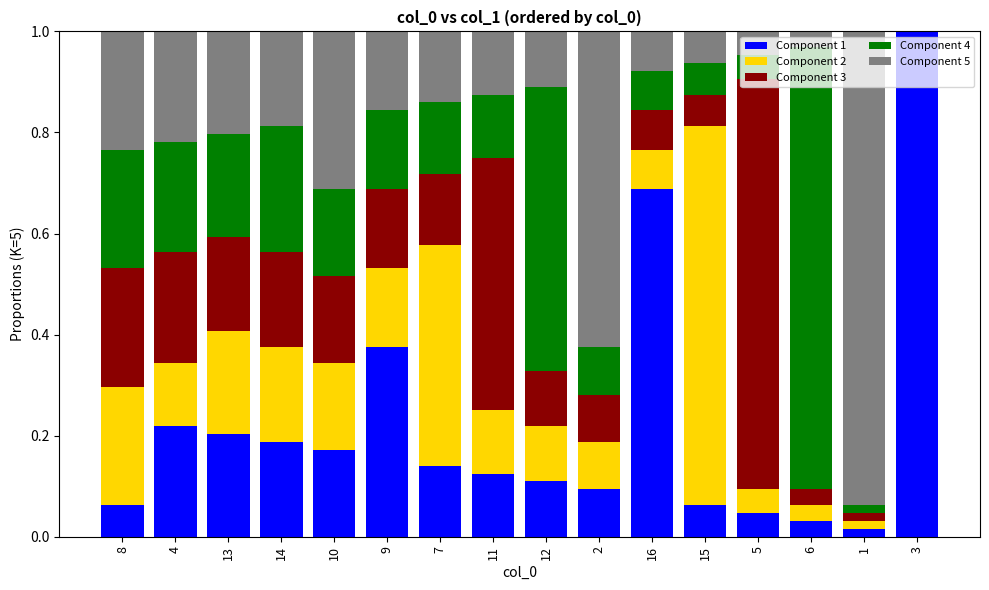

What is the total value across all series at 6?

1.0